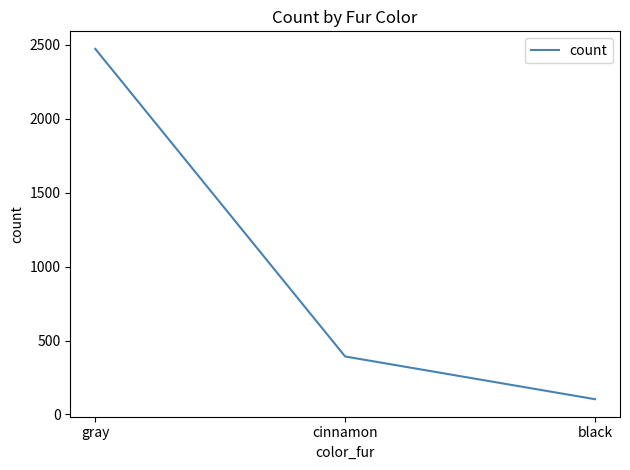

At which label is the value closest to 1288?

cinnamon